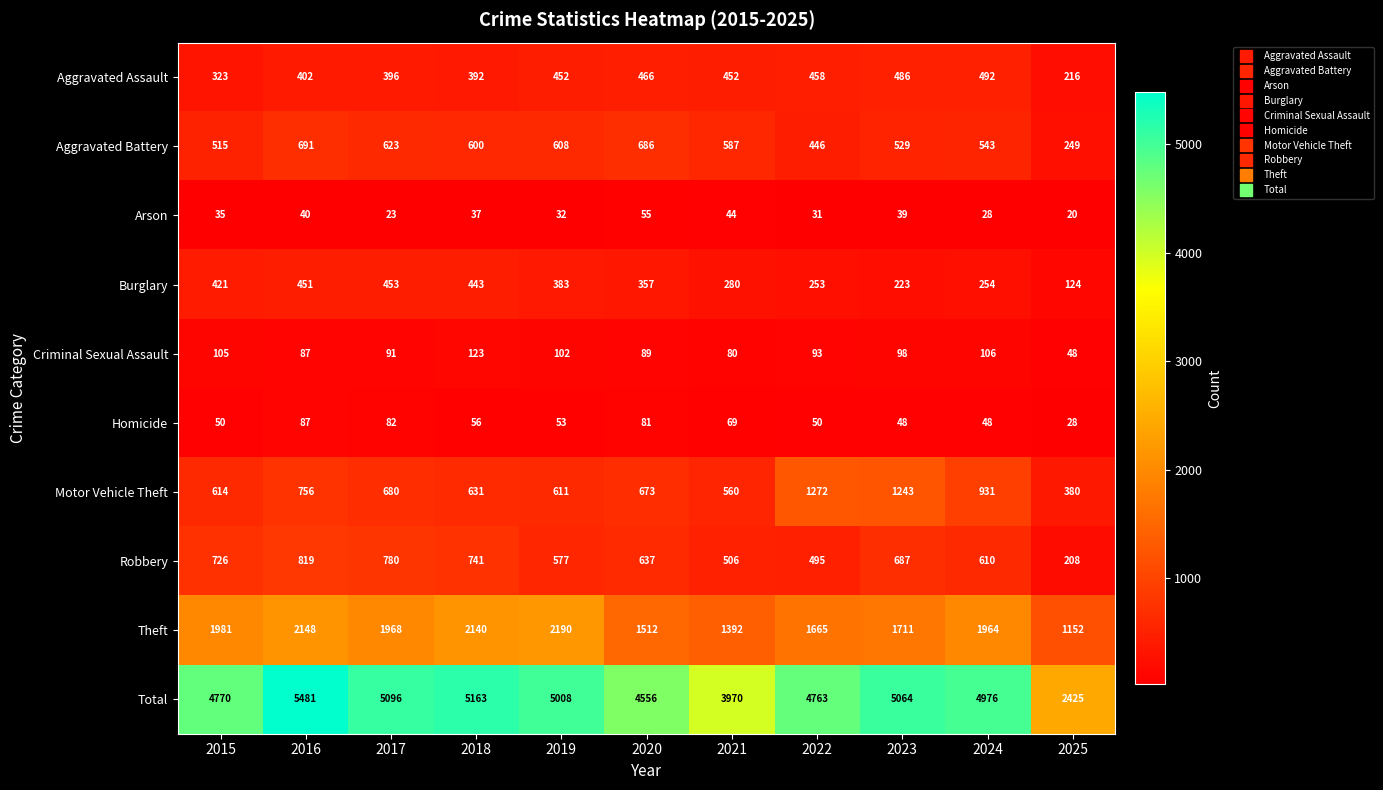

At how many categories does at least one series exceed 800?

11